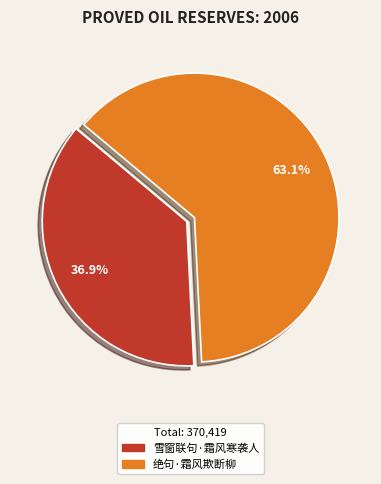

Which has a higher value, 雪窗联句·霜风寒袭人 or 绝句·霜风欺断柳?

绝句·霜风欺断柳